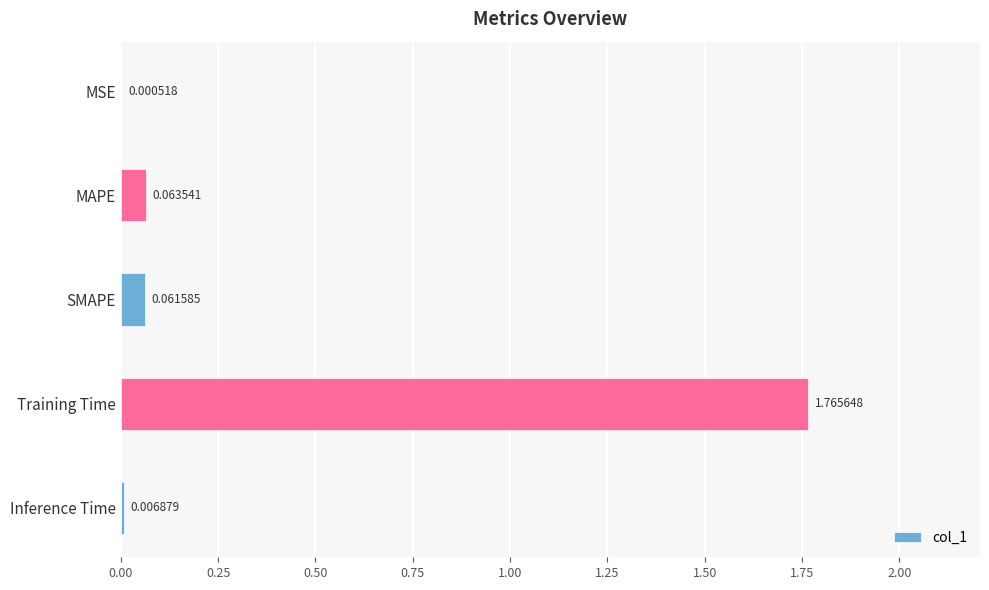

Where is the data nearest to the value 0?

MSE